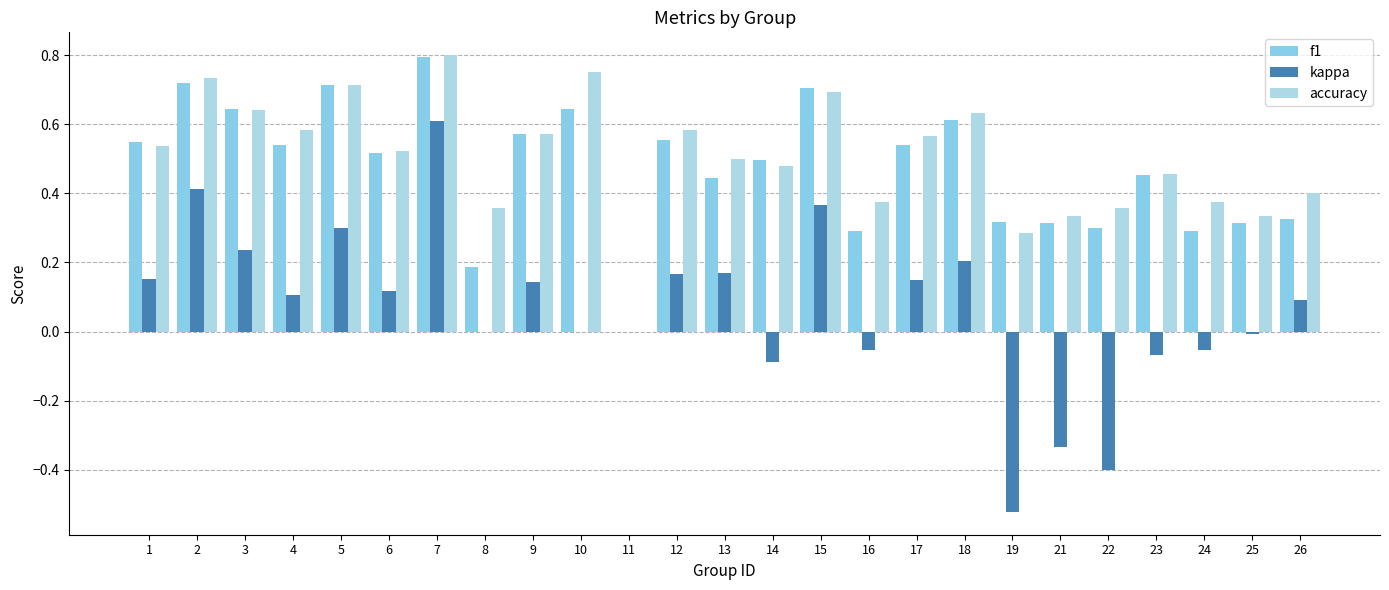

At which category is the sum across all series the highest?

7